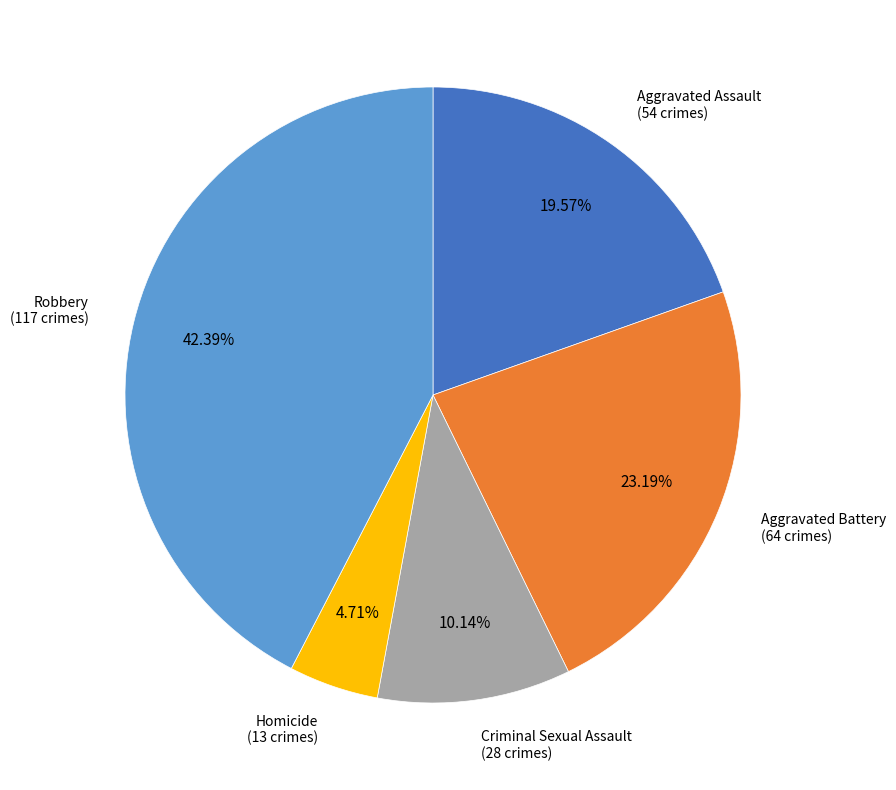

Does any single category account for the majority?

No